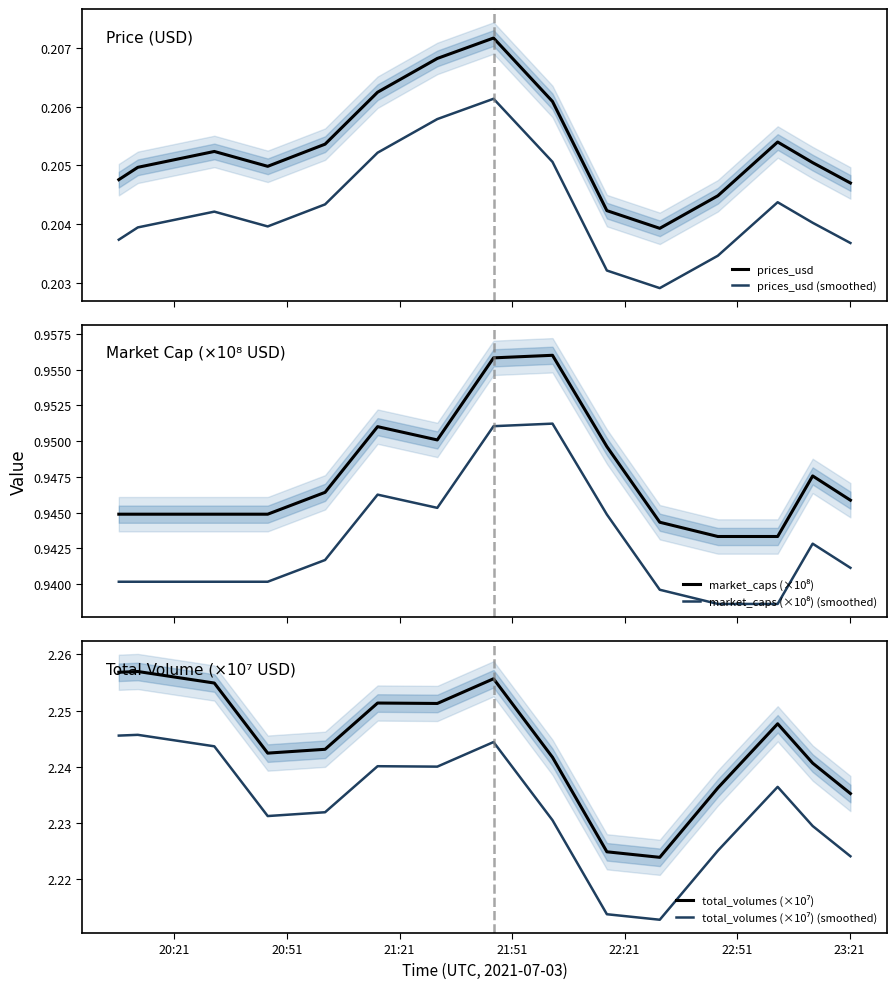

What are all the series names shown in the legend?

prices_usd, prices_usd (smoothed), market_caps (×10⁸), market_caps (×10⁸) (smoothed), total_volumes (×10⁷), total_volumes (×10⁷) (smoothed)